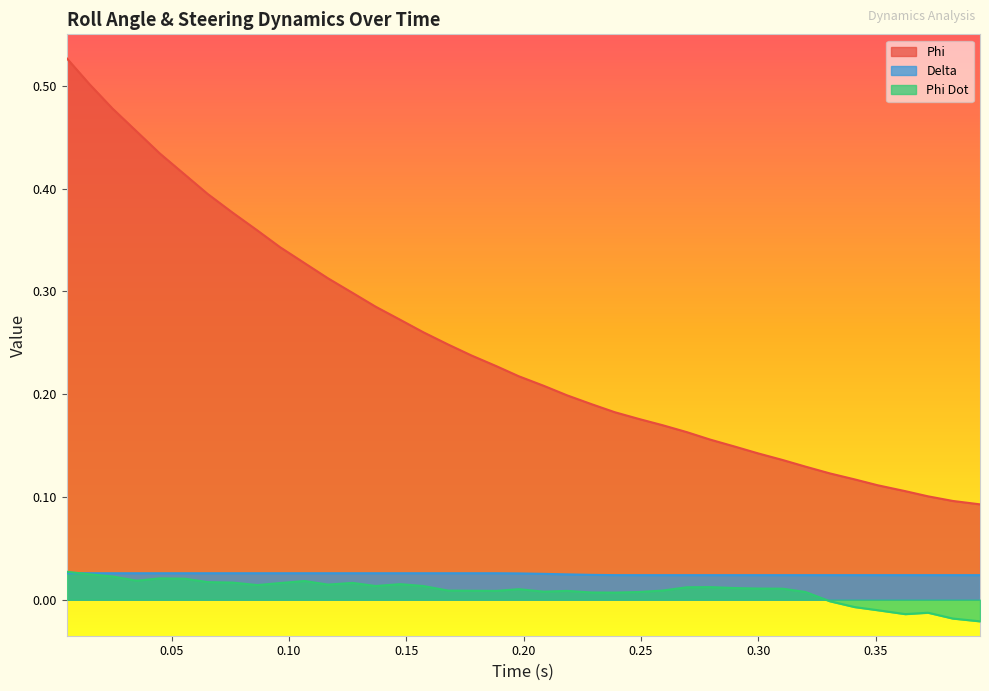

What is the greatest value displayed?

0.5